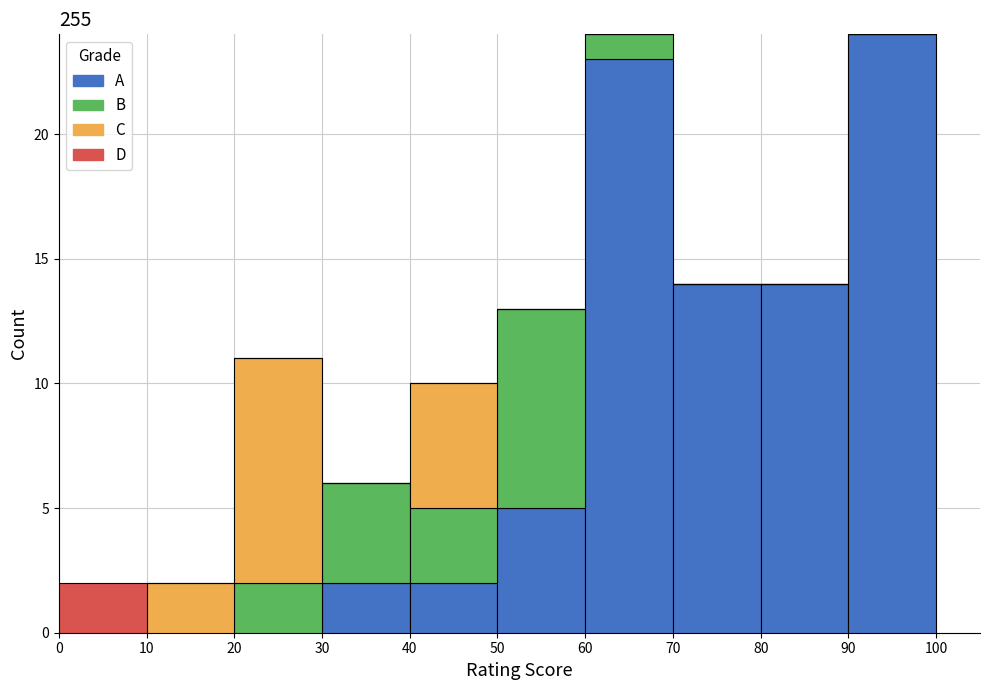

What is the total height of the stacked bar covering 90 to 100 on the x-axis? The values are not printed on the chart, so give them approximately, as read against the axis.

24